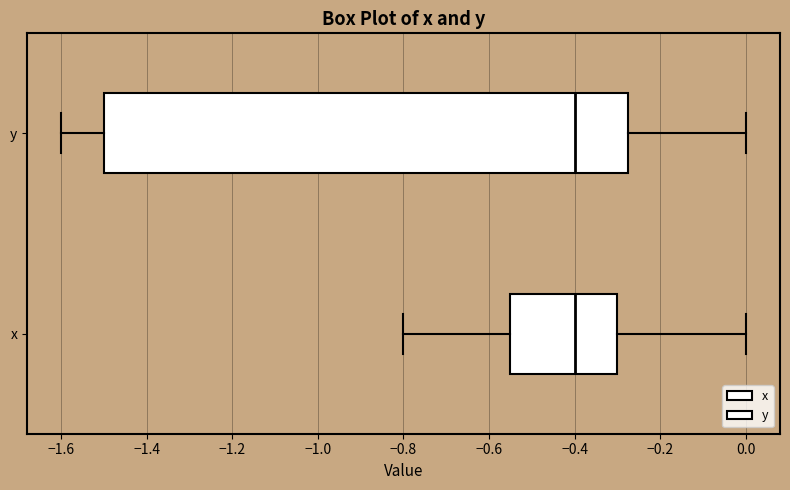

Reading bottom to top, read every box against the x-axis: the position of its median line, the range the box covers, and the ends of its whiskers. The values are not printed on the chart, so give them approximately, as read against the axis.

x: median -0.40, box -0.54 to -0.30, whiskers -0.80 to 0.00
y: median -0.40, box -1.50 to -0.28, whiskers -1.60 to 0.00